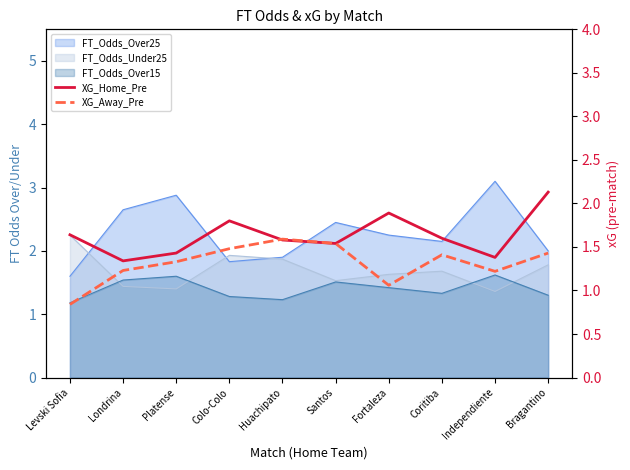

The XG_Home_Pre series shows 2.6 at Levski Sofia. True or false?

False